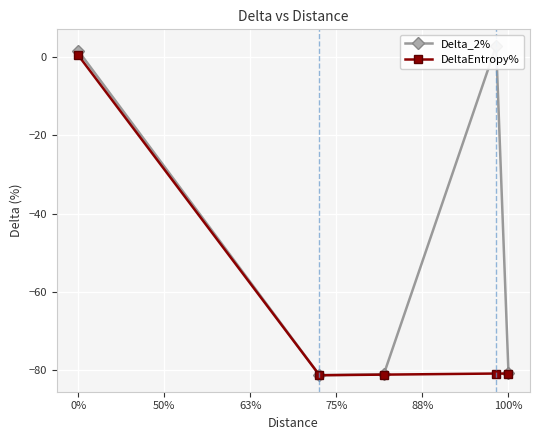

How many interior local valleys does the DeltaEntropy% series have?

1